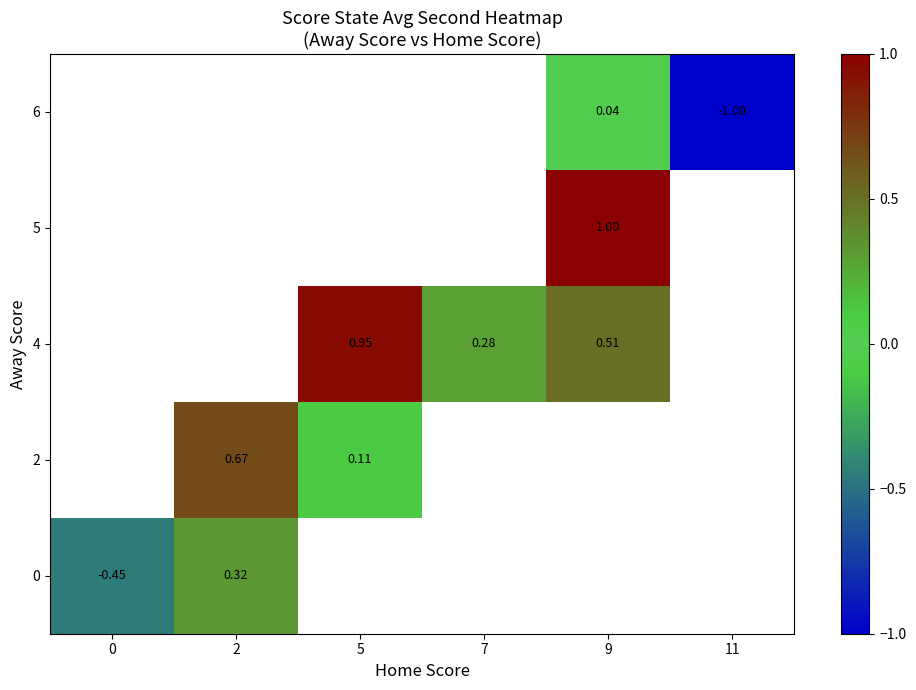

The value of 2 at 5 is 0.2. True or false?

False